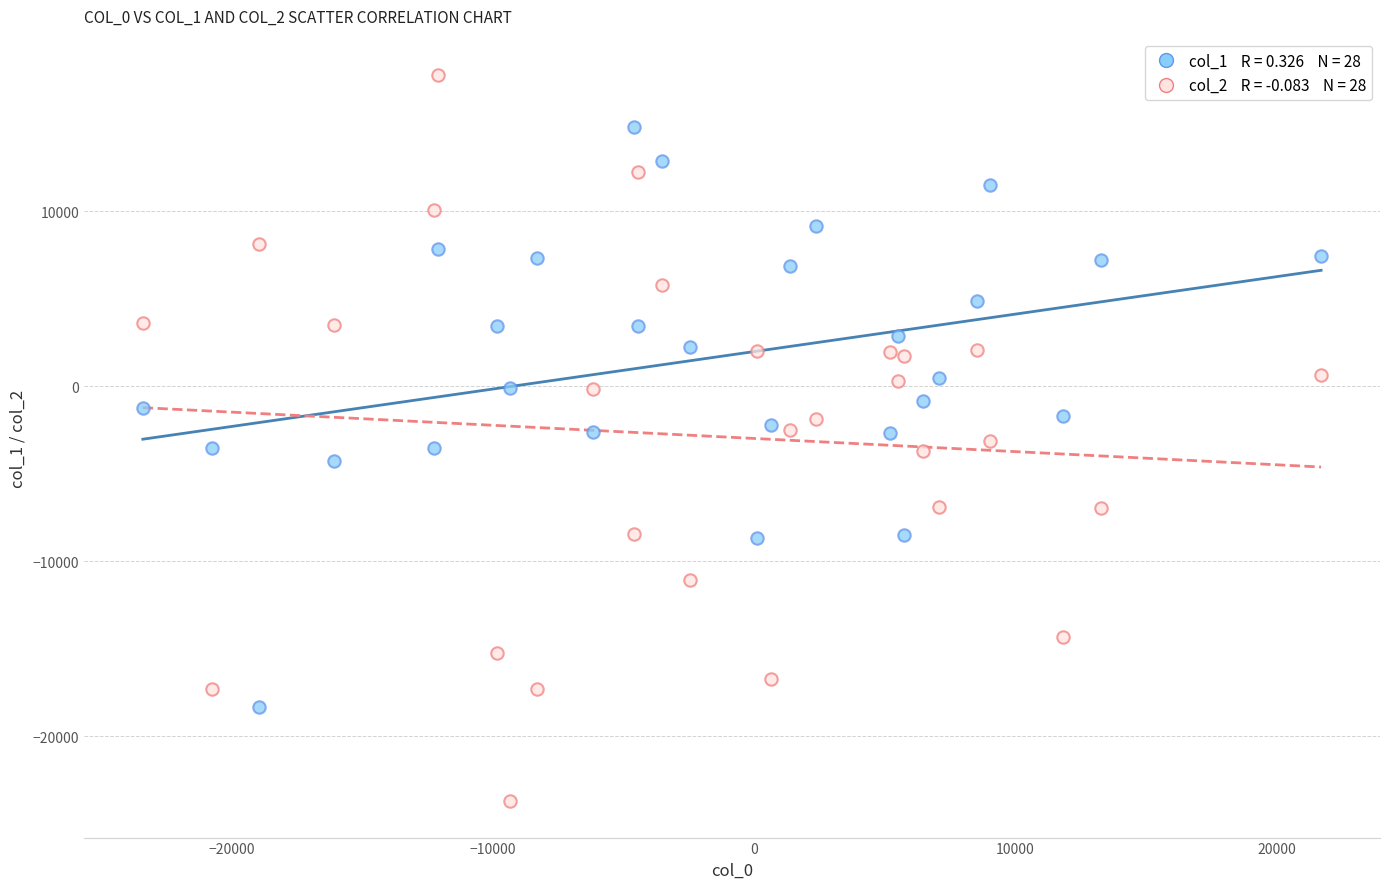

Across all data points, what is the range of Y values (max minus min)?

41503.6